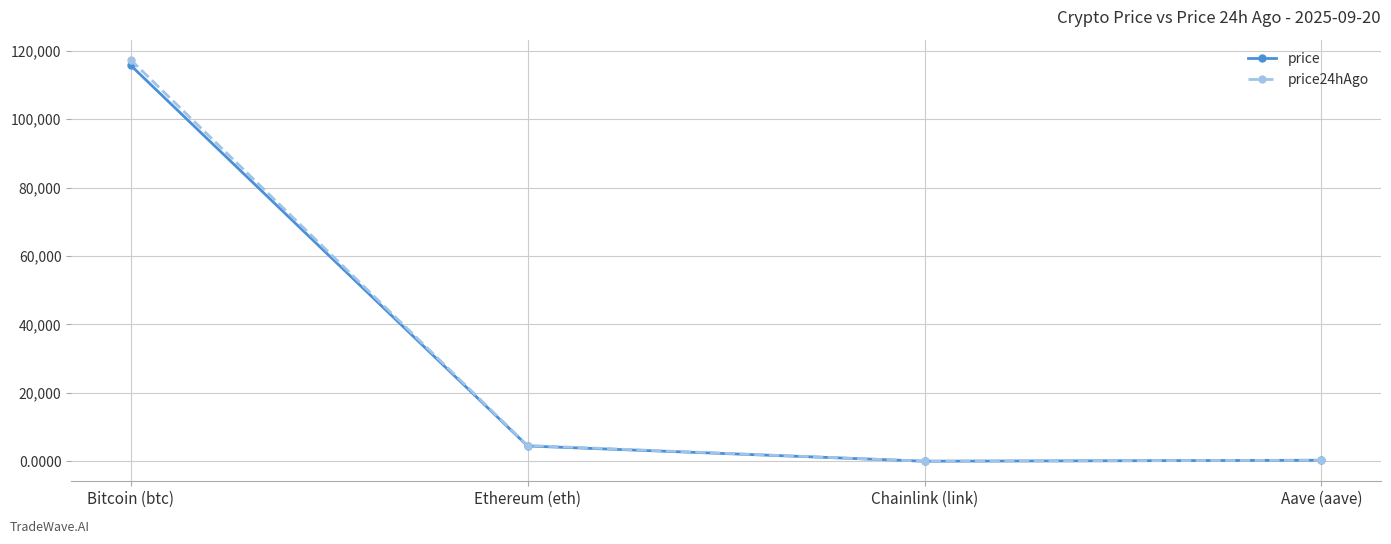

What is the difference between the highest and lowest values at Chainlink (link)?

1.2